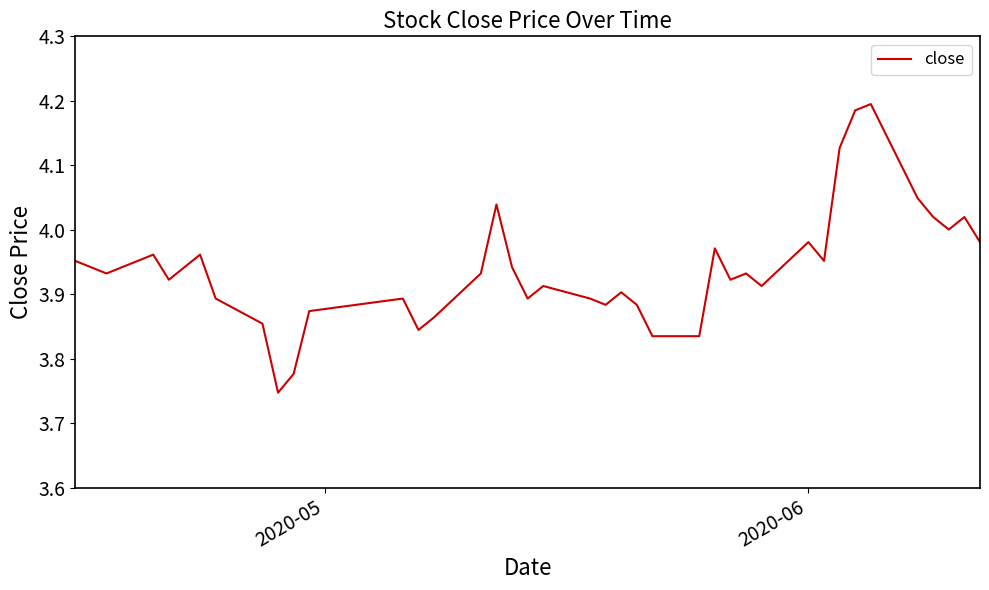

What is the difference between the maximum and minimum values?

0.4